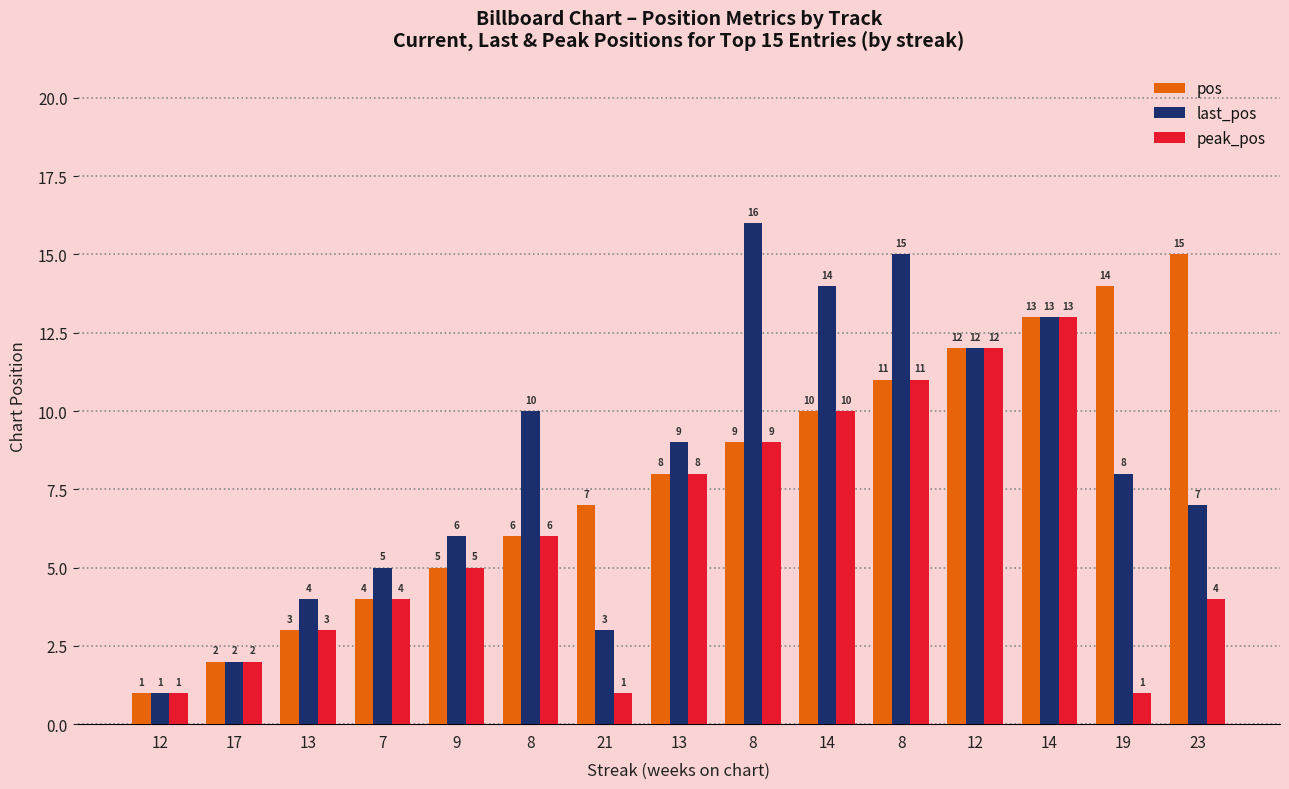

At which label is peak_pos closest to 7?

8